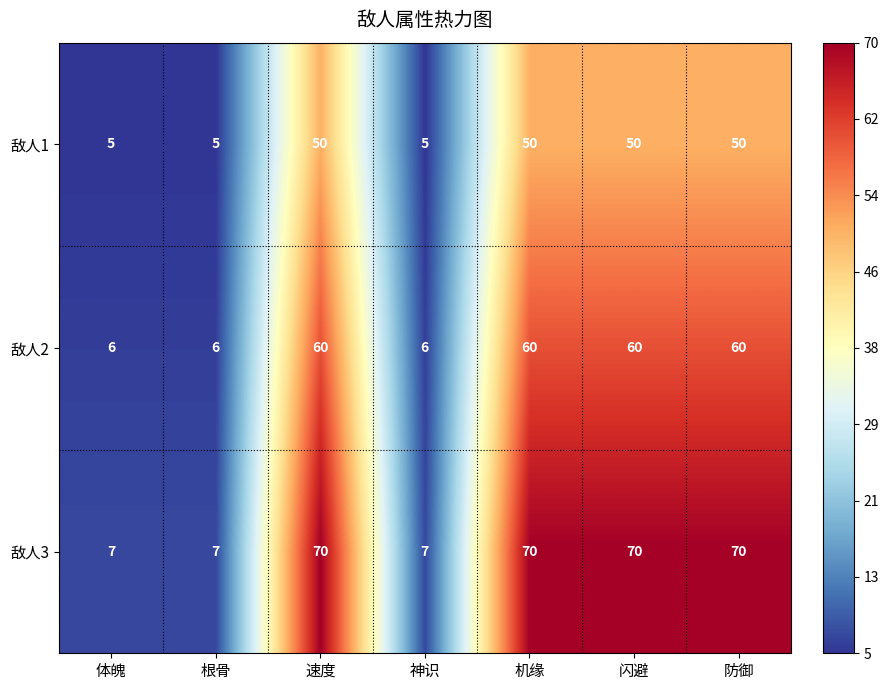

What is the maximum value shown in the chart?

70